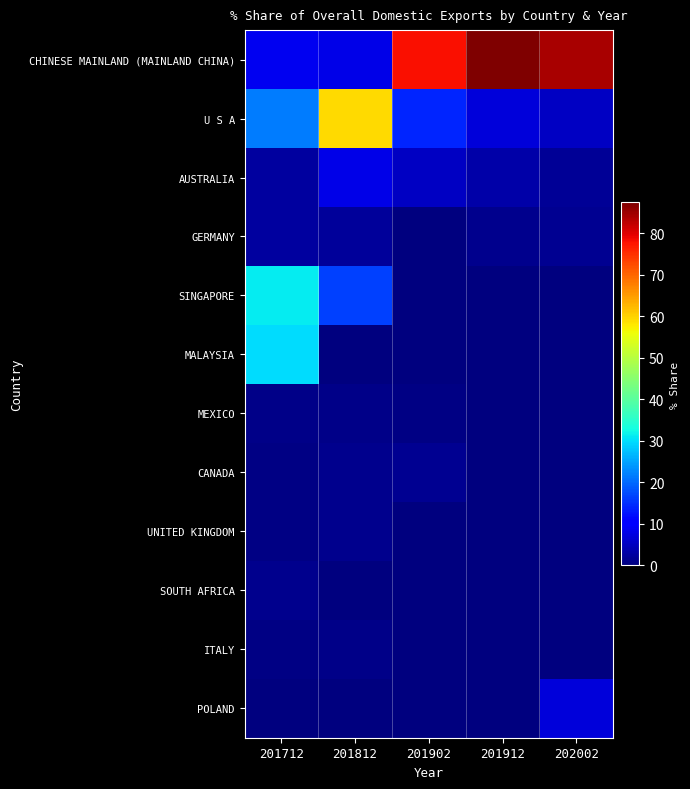

Count the number of data series in this chart.

12